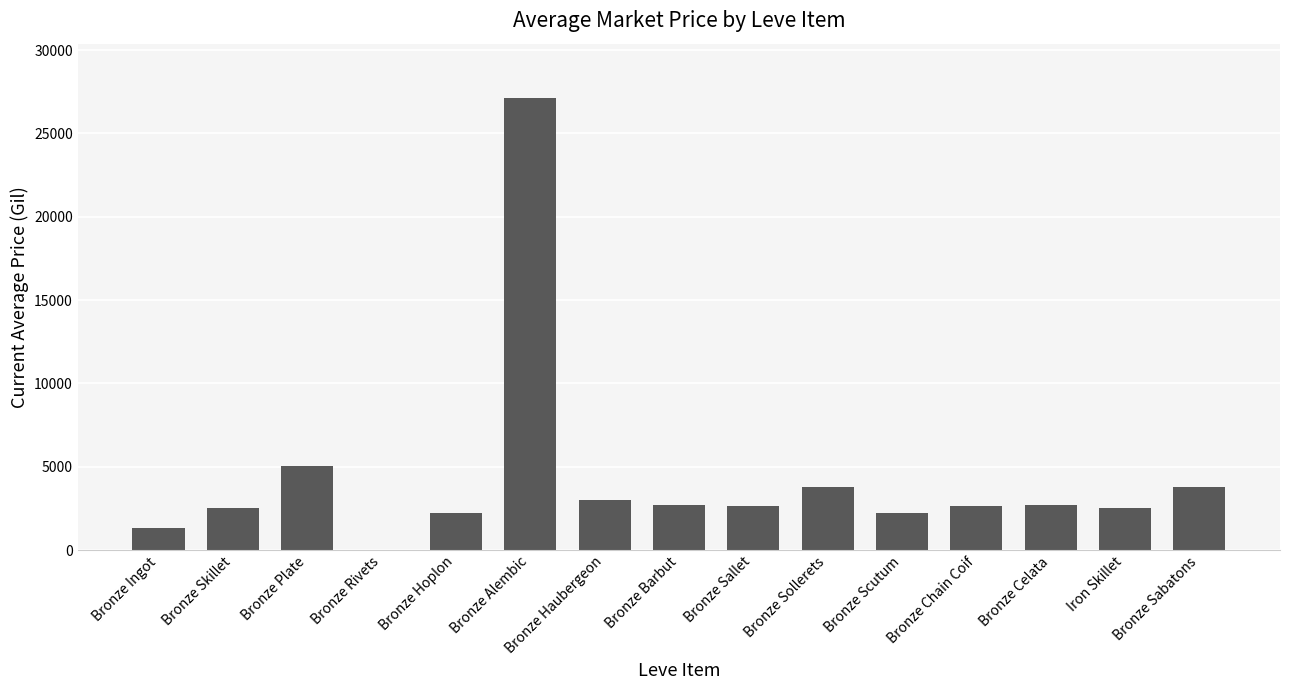

What is the average value?

4277.7